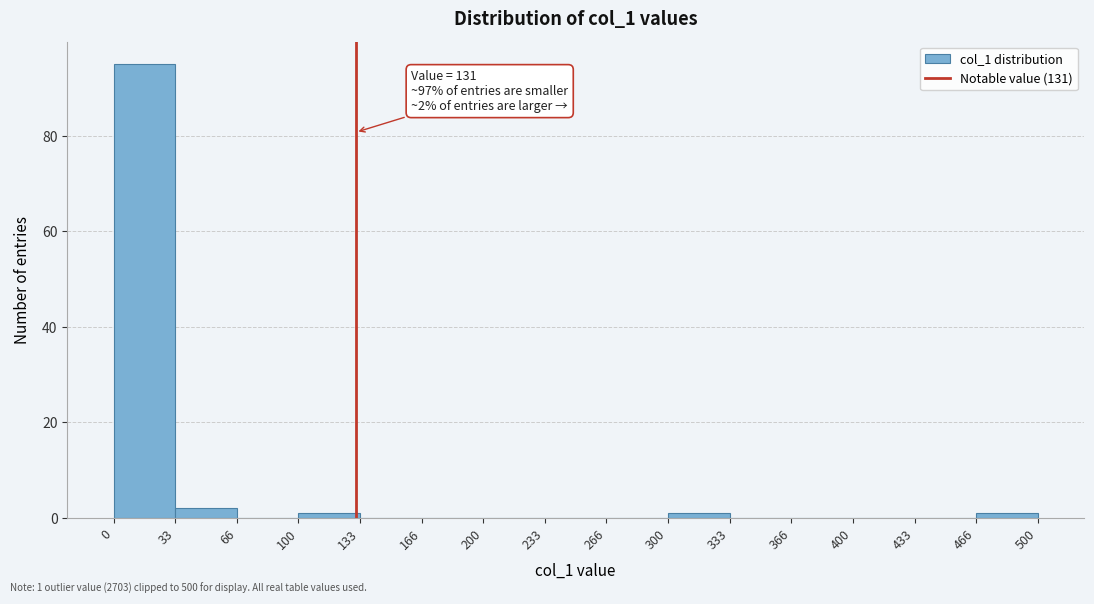

Over which range of the x-axis is the bar tallest?

0 to 33